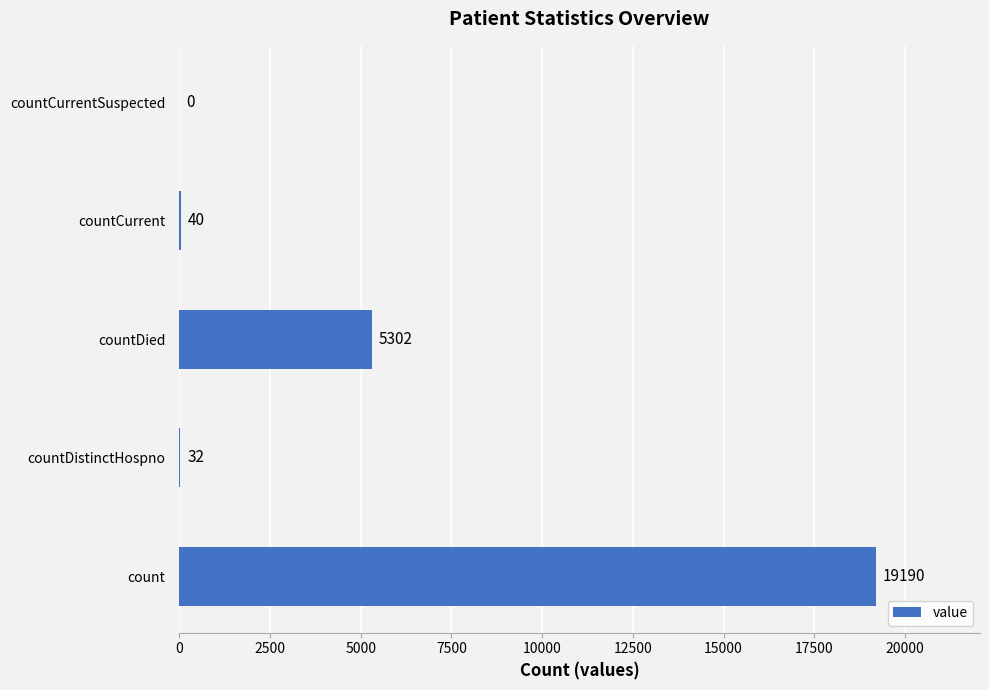

The value at countCurrentSuspected is 0. True or false?

True